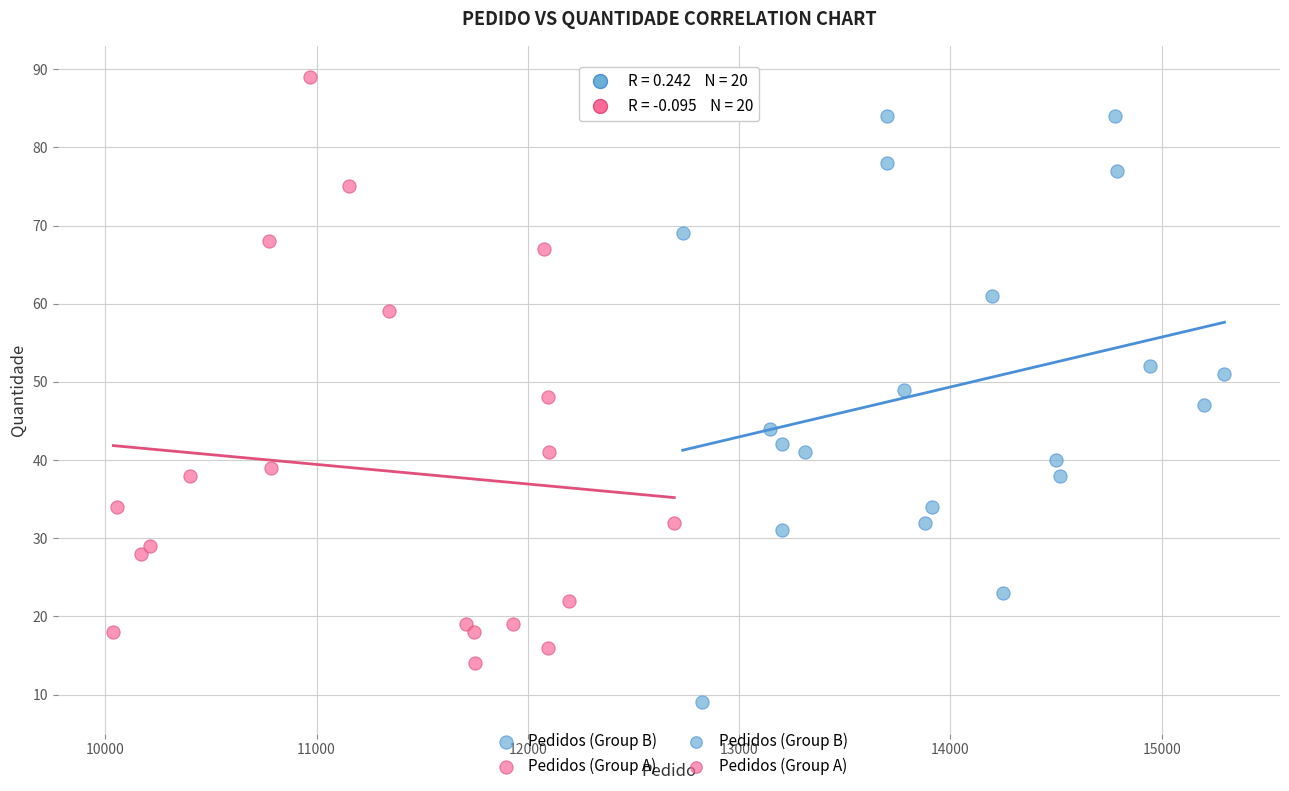

Which series contains the lowest Y value?

Pedidos (Group B)